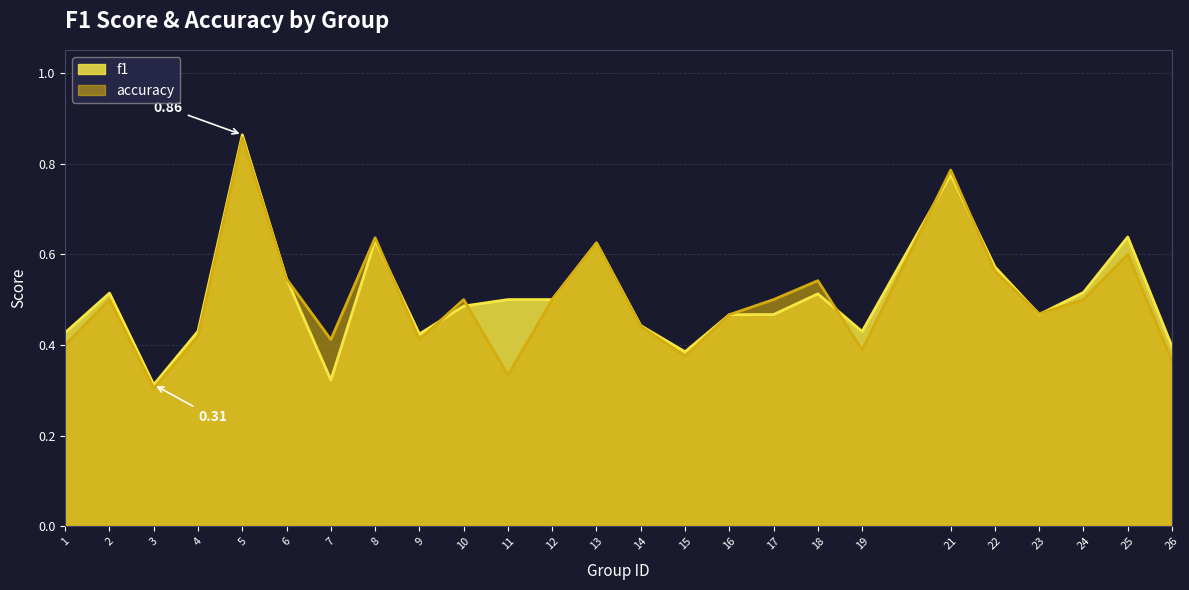

The accuracy series shows 0.6 at 9. True or false?

False